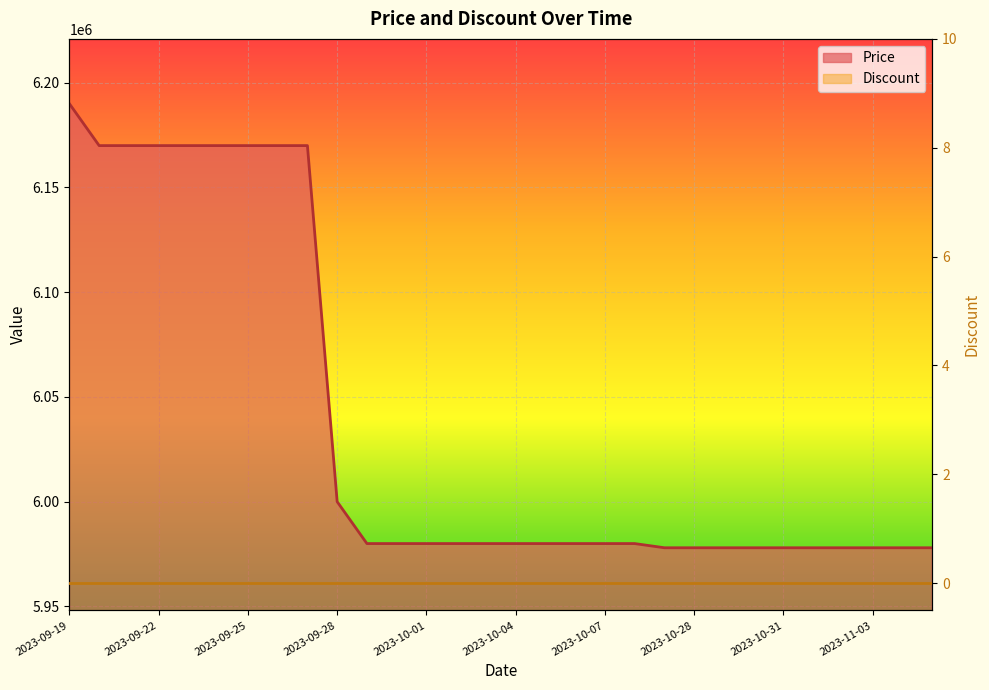

What is the sum of all values?

181130000